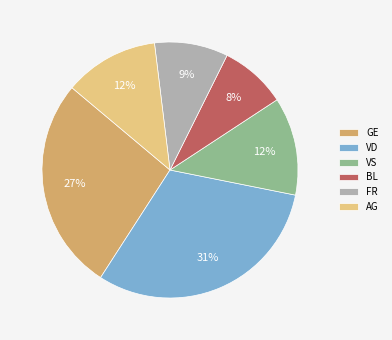

Is GE the majority of the pie?

No